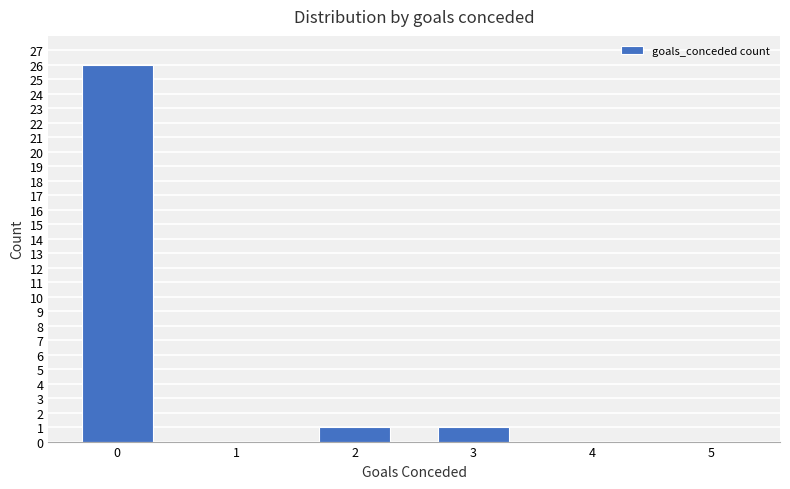

What is the greatest value displayed?

26